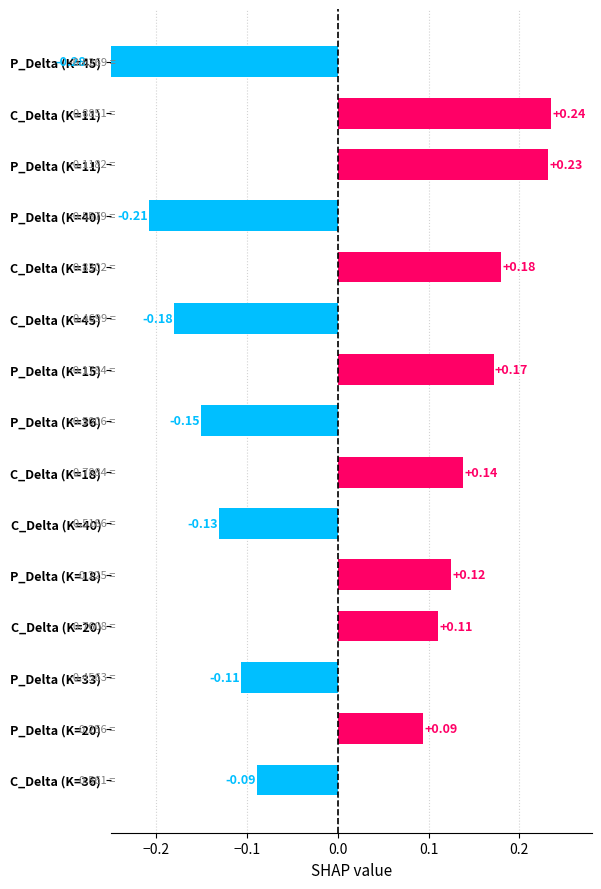

What is the difference between the maximum and minimum values?

0.5